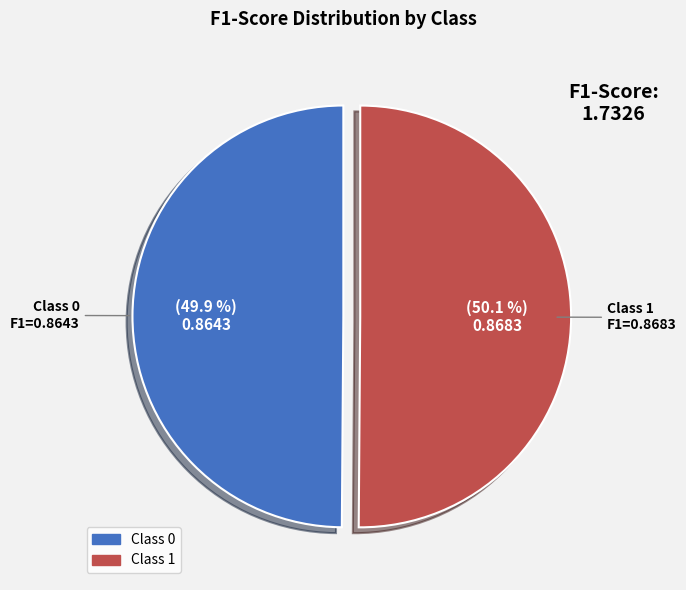

Is there a majority slice in this chart?

Yes